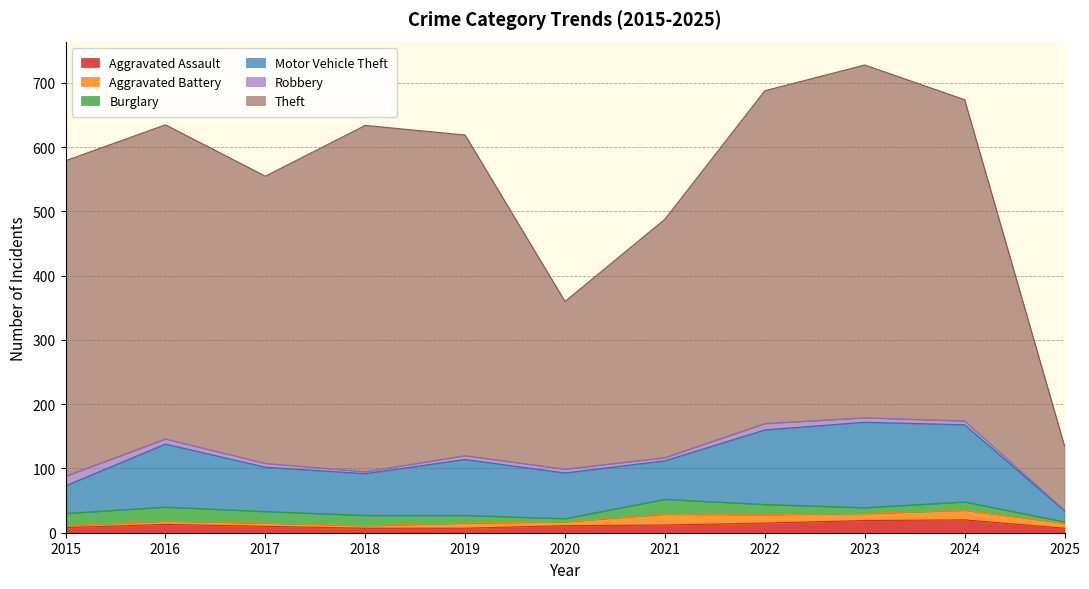

What is the smallest value displayed?

1